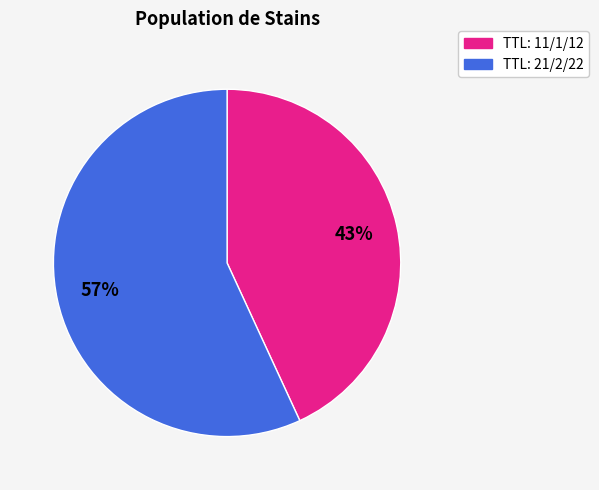

To the nearest percent, what is the average slice percentage?

50%